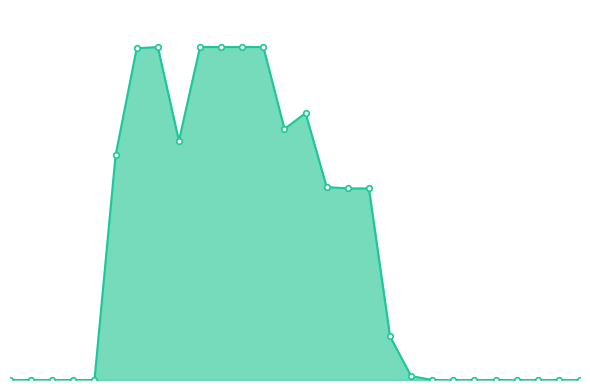

What is the difference between the second highest and minimum values?

252